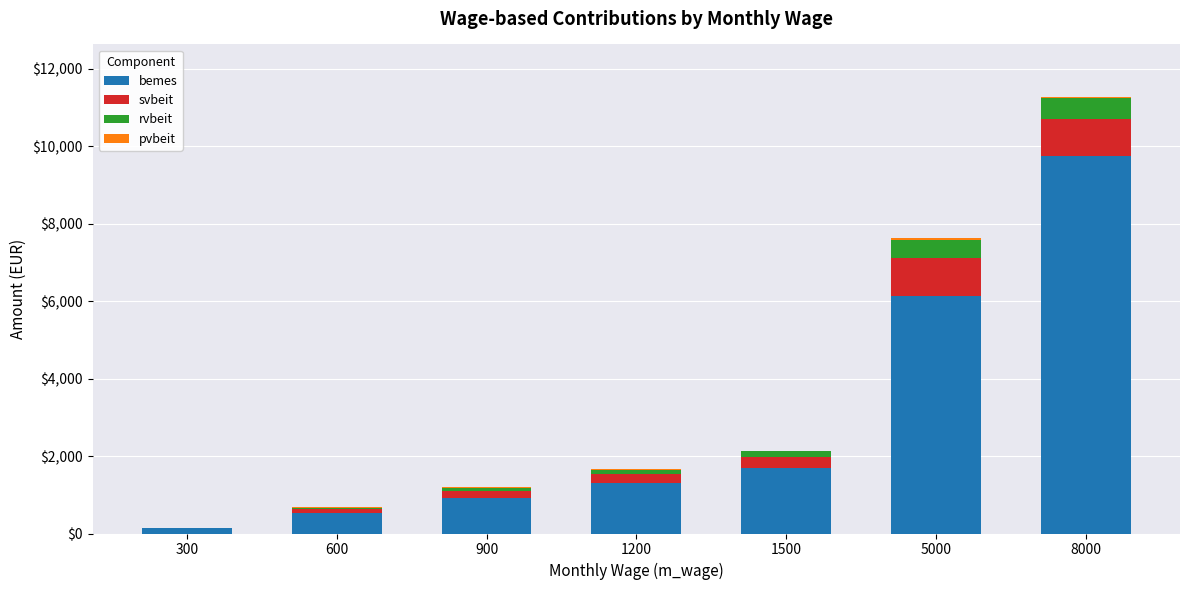

What is the sum of all bemes values?

20453.0